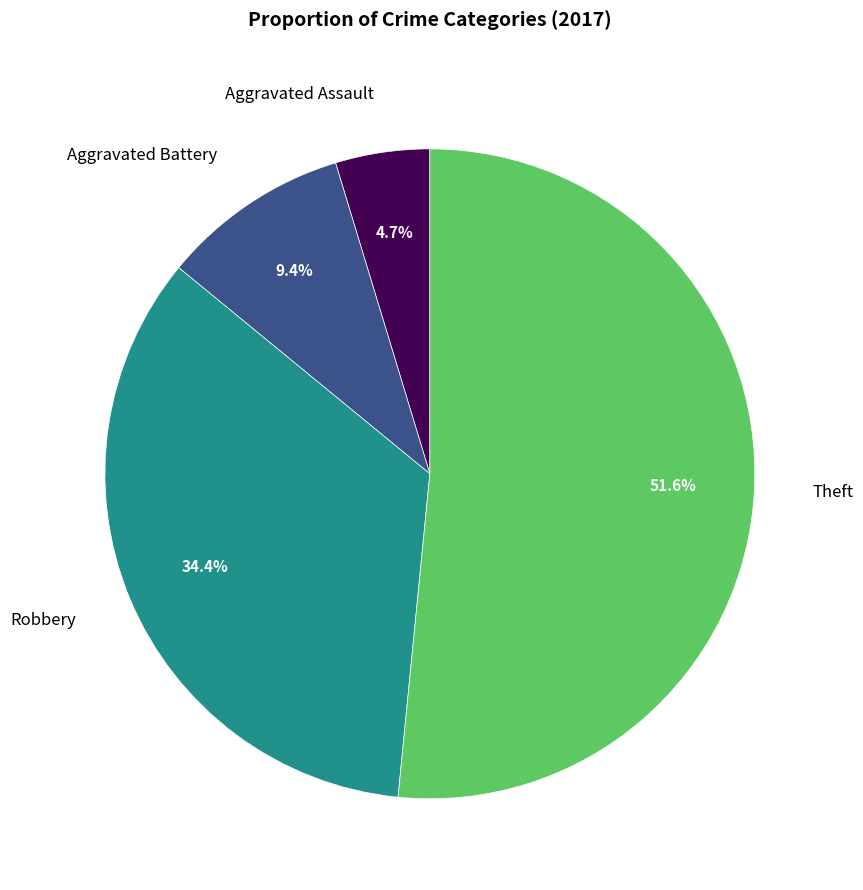

Is there a majority slice in this chart?

Yes